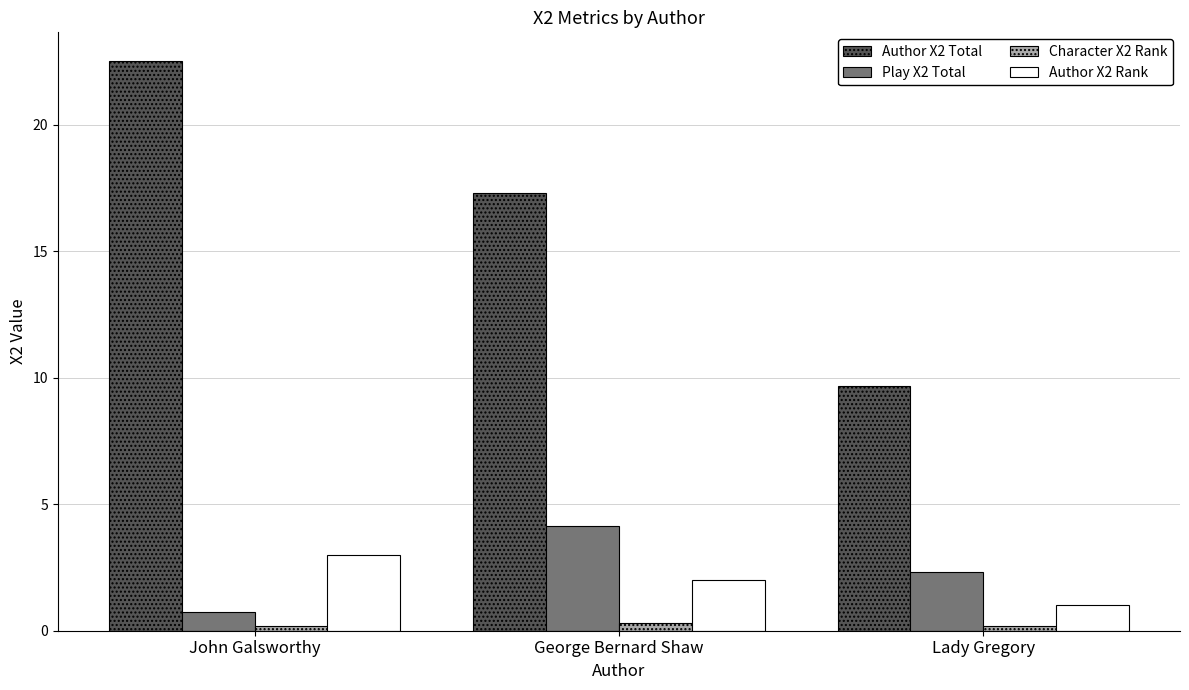

What is the label of the 2nd bar from the left?

George Bernard Shaw